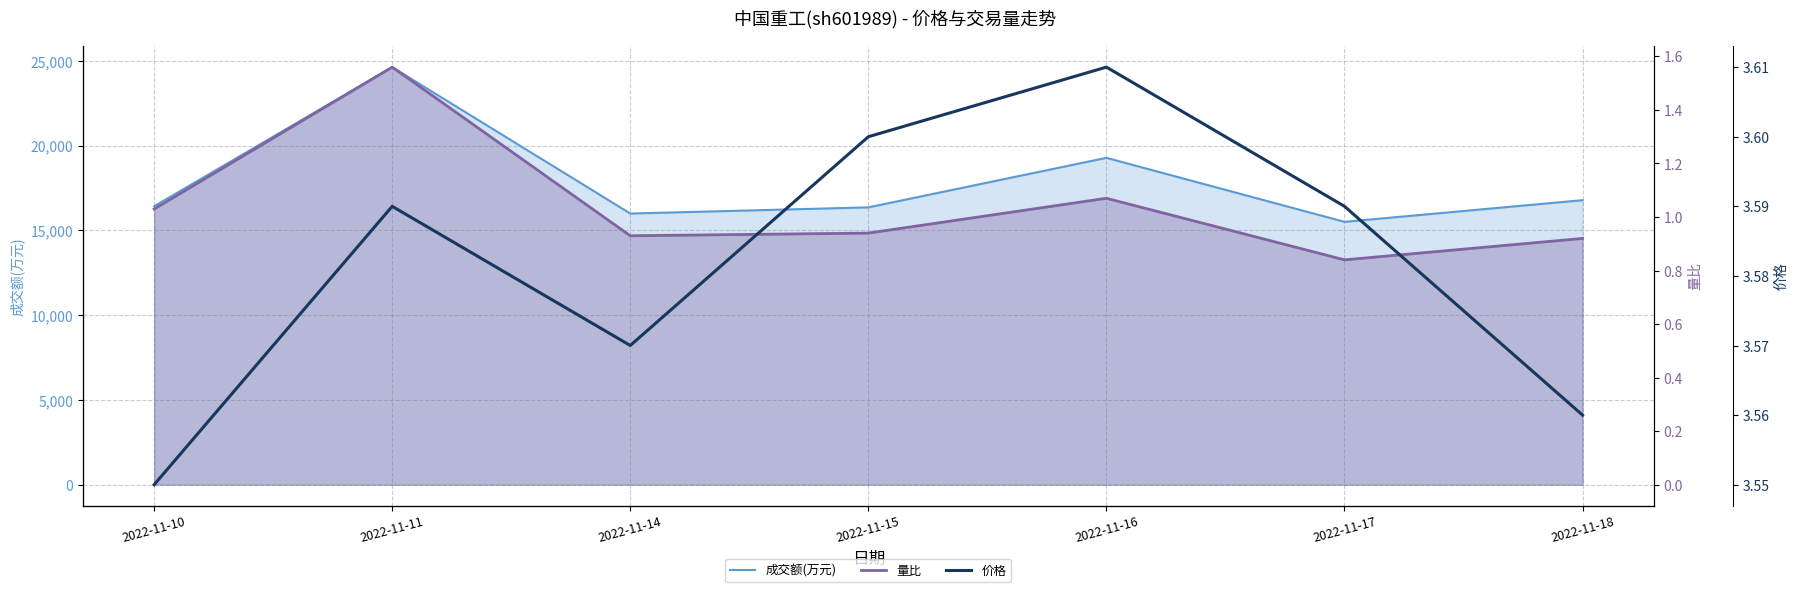

What is the minimum value shown in the chart?

0.8